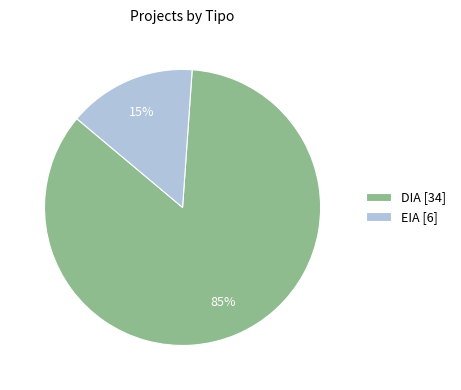

To the nearest percent, what is the average slice percentage?

50%